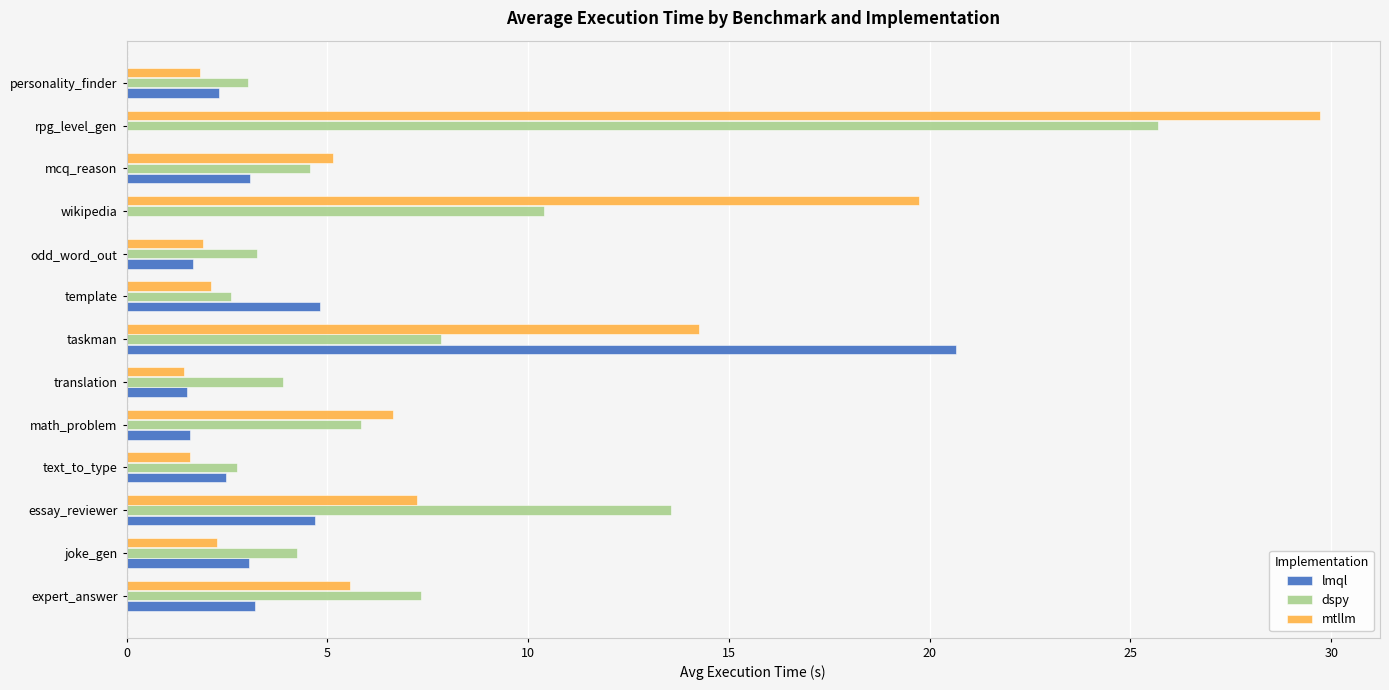

What is the sum of all mtllm values?

99.4